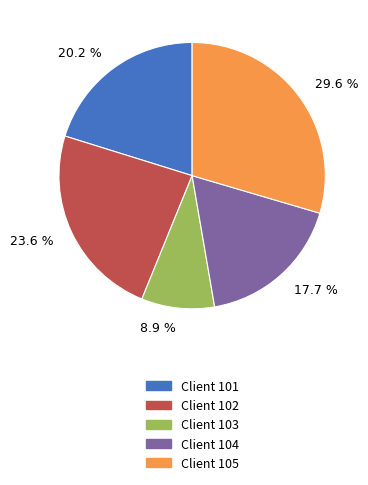

Which slice is the largest?

29.6 %